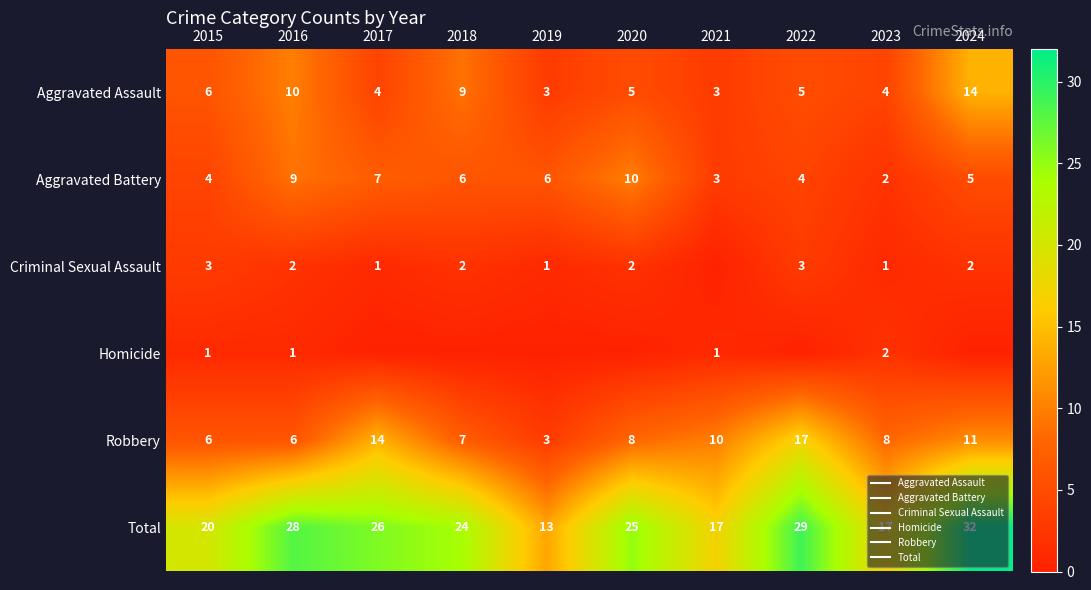

What is the highest value of the Robbery series?

17